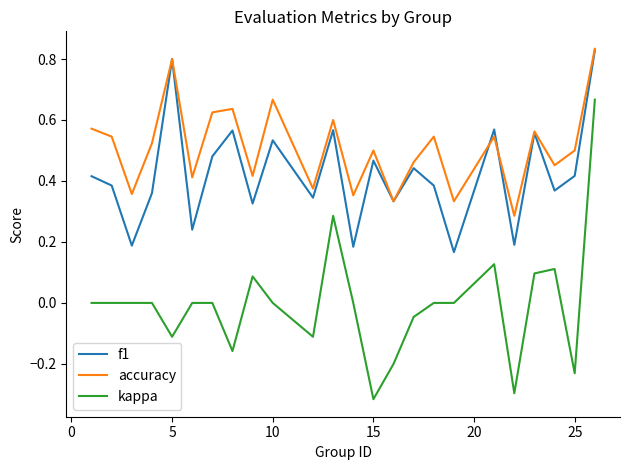

Which series has the largest range (max minus min)?

kappa